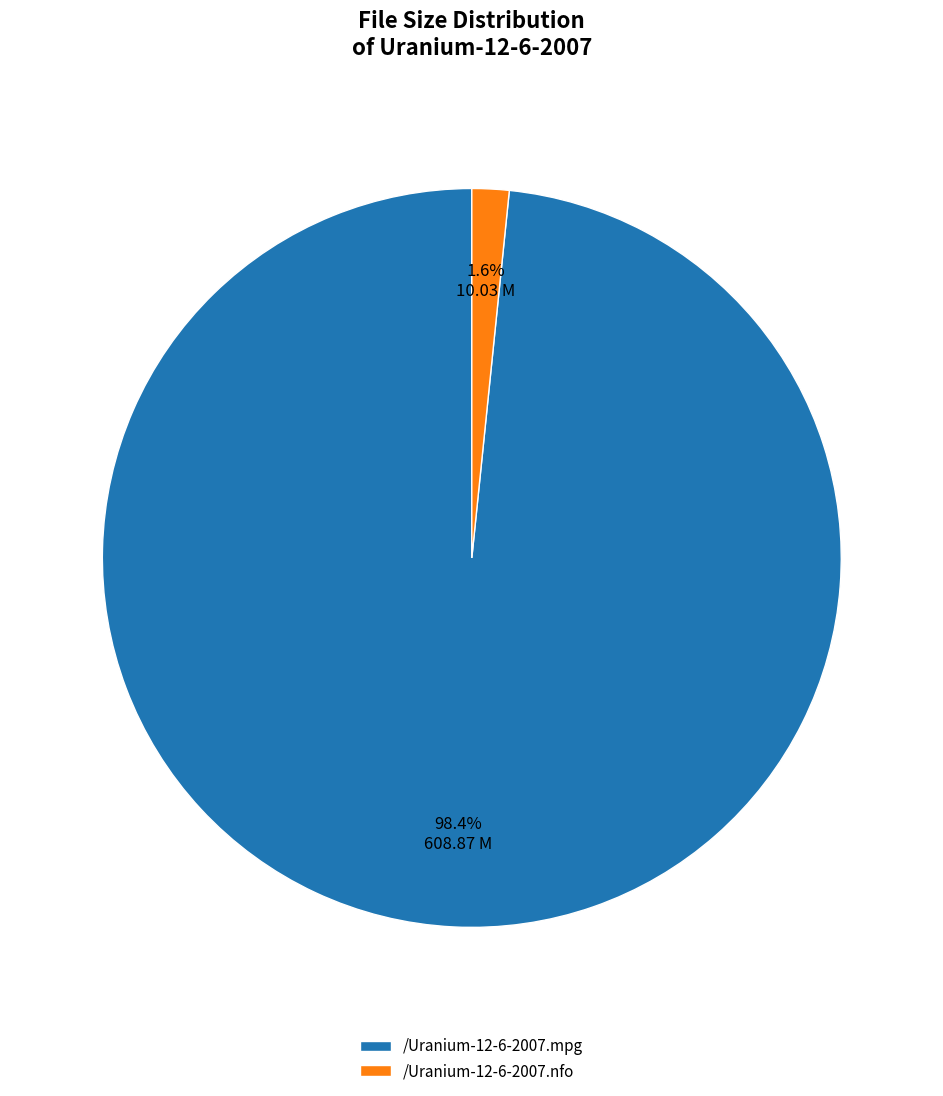

To the nearest percent, what is the combined percentage of /Uranium-12-6-2007.mpg and /Uranium-12-6-2007.nfo?

100%